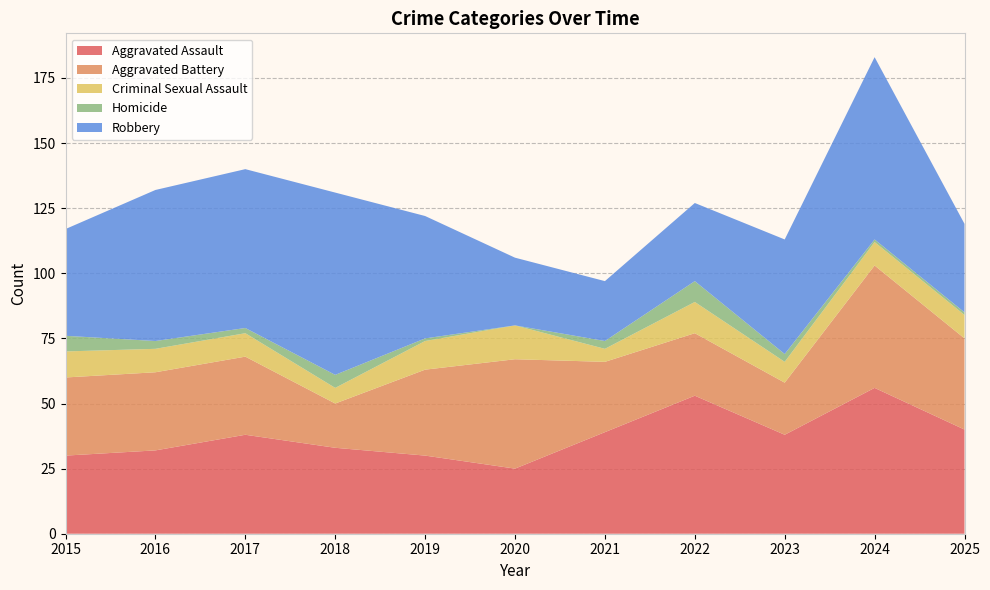

Reading right to left, extract all data points from this chart.

Aggravated Assault: 40	56	38	53	39	25	30	33	38	32	30
Aggravated Battery: 35	47	20	24	27	42	33	17	30	30	30
Criminal Sexual Assault: 9	9	8	12	5	13	11	6	9	9	10
Homicide: 1	1	3	8	3	0	1	5	2	3	6
Robbery: 34	70	44	30	23	26	47	70	61	58	41